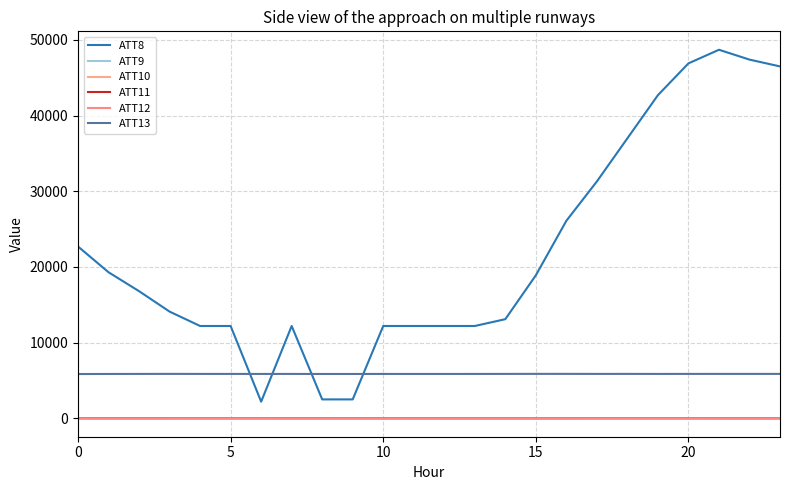

How many series are shown in this chart?

6